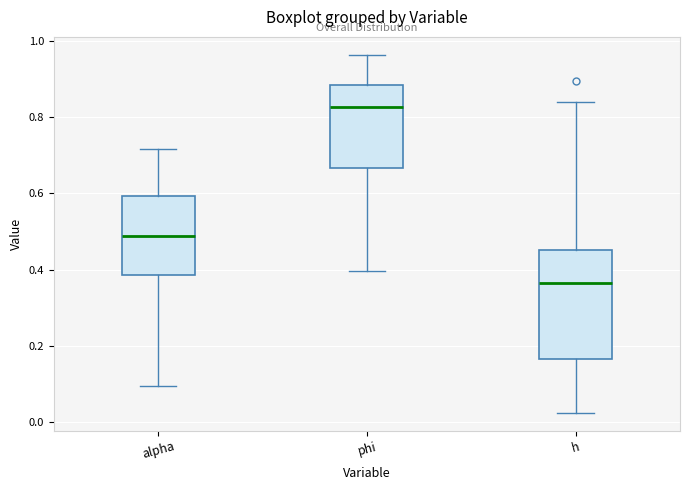

Which box is the tallest, from its lower edge to its upper edge?

h